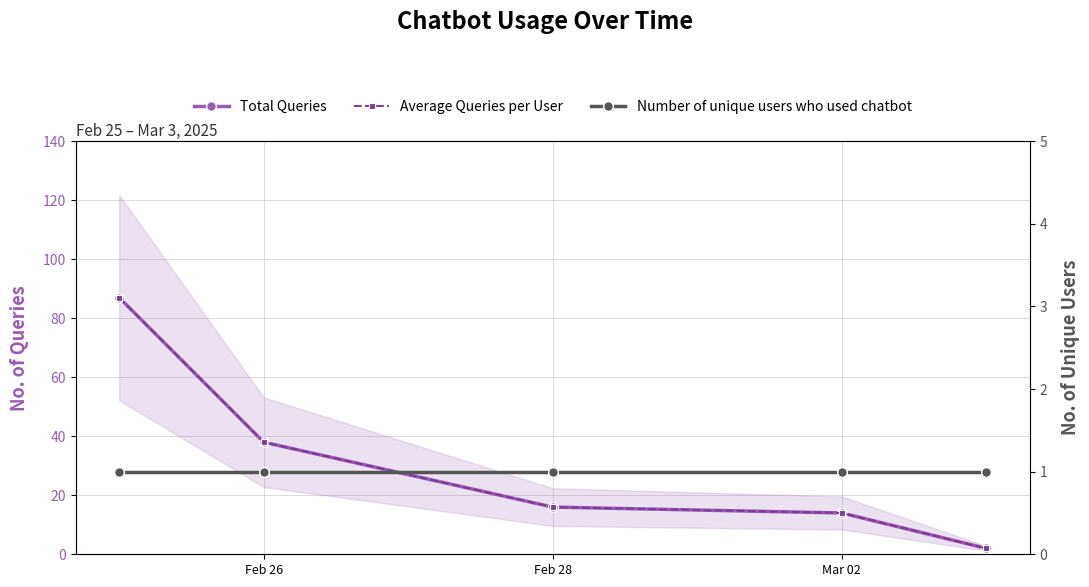

Is it true that Number of unique users who used chatbot equals 0 at Feb 26?

False